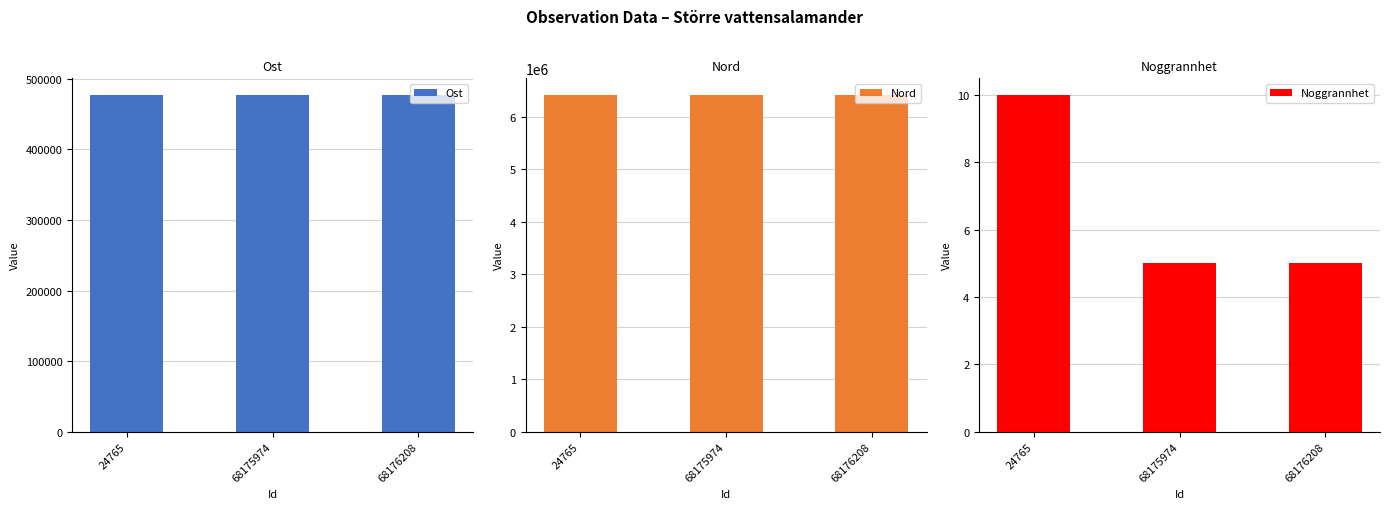

What is the average value of the Ost series?

476674.7